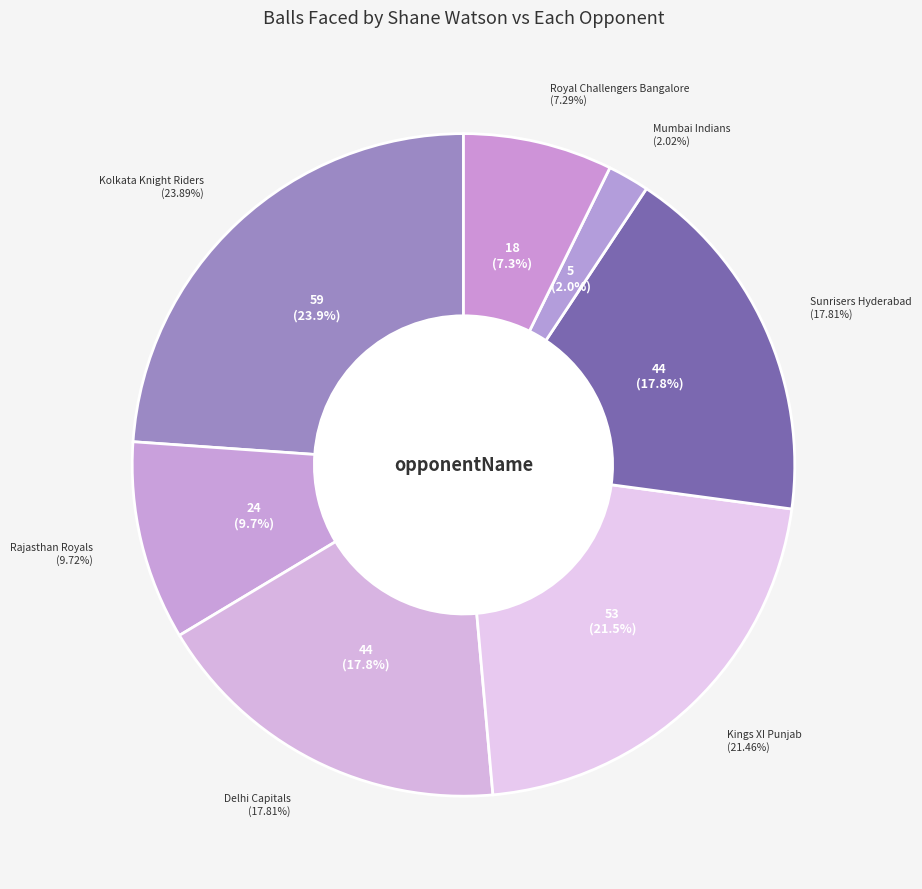

Is Delhi Capitals the majority of the pie?

No